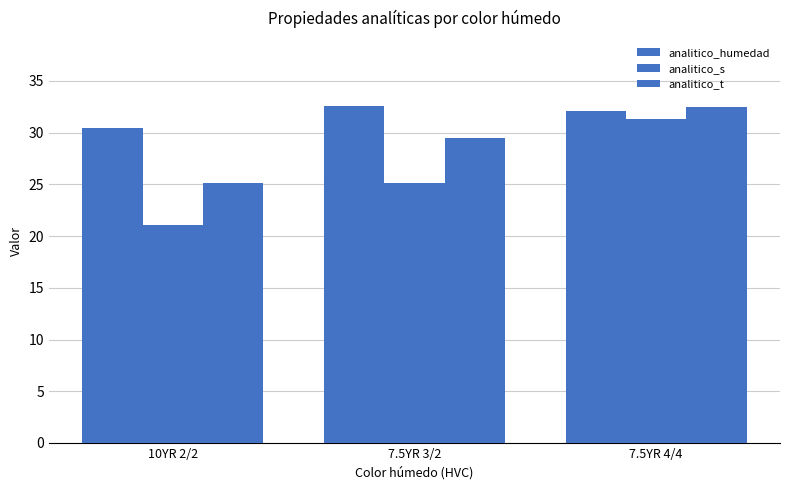

What is the minimum value for analitico_humedad?

30.4